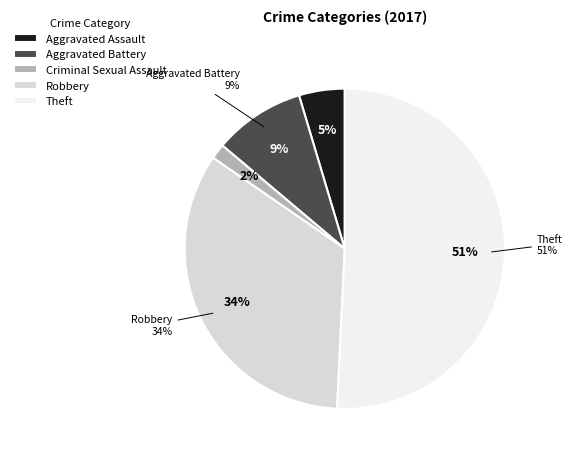

The Criminal Sexual Assault slice represents 2% of the pie. True or false?

True